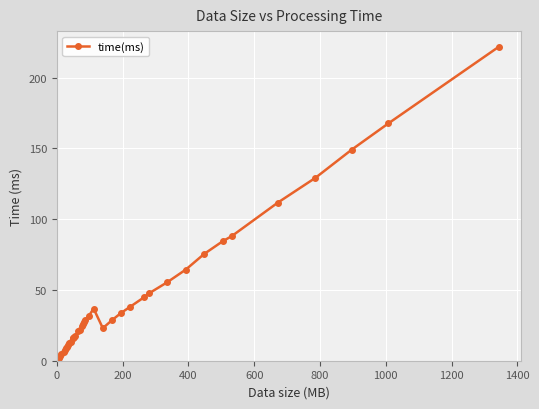

What is the sum of all values?

1726.4